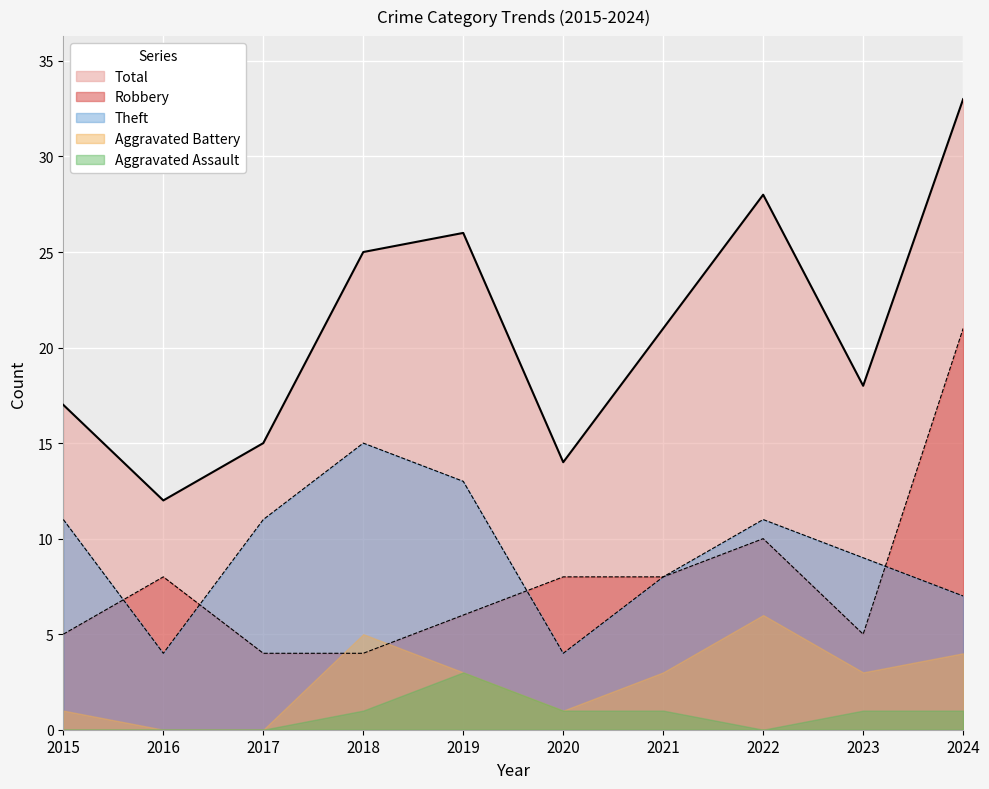

At which category is the sum across all series the highest?

2024